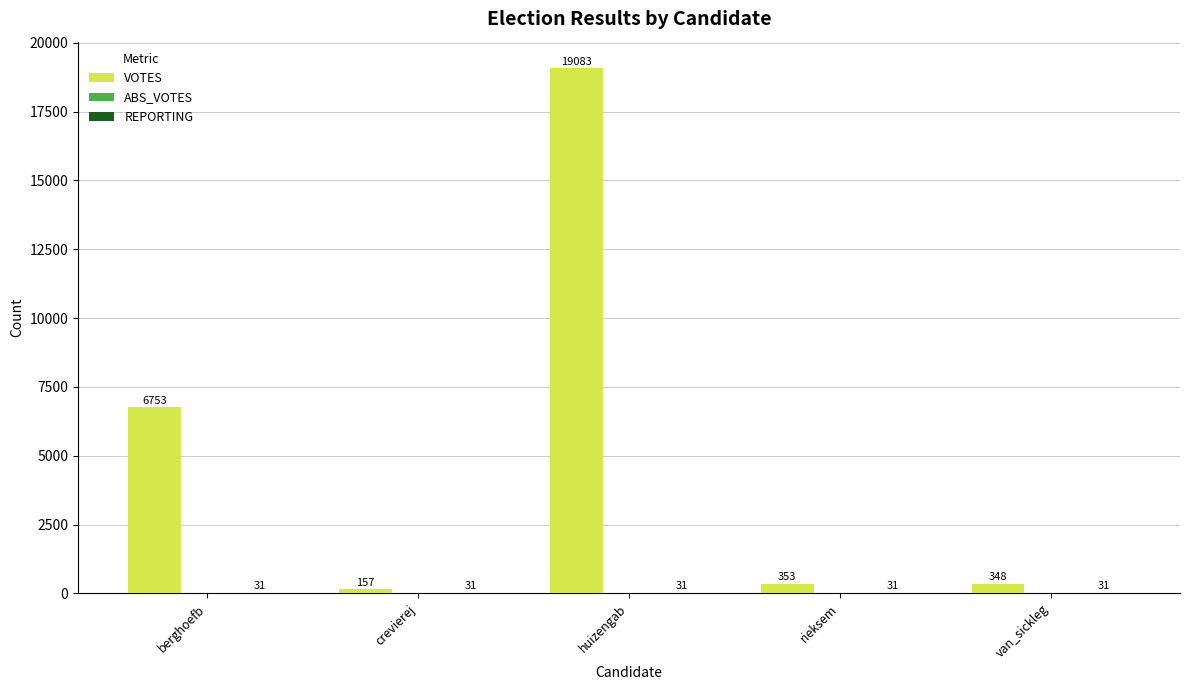

Which series has the largest total across all categories?

VOTES